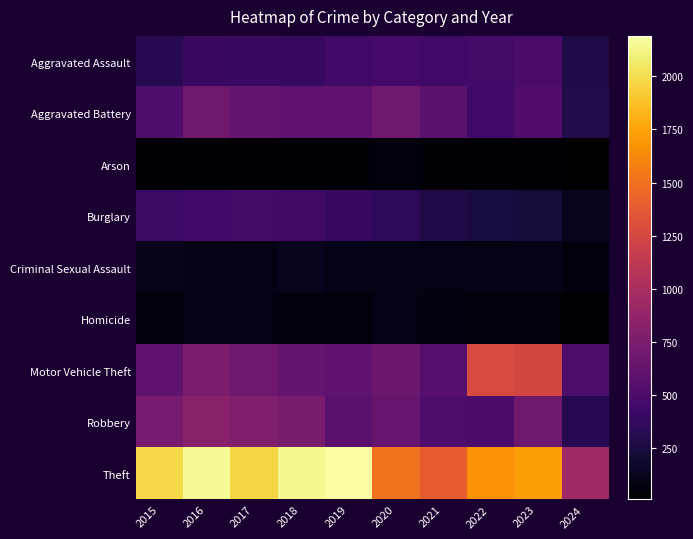

What is the spread (max minus min) of values at 2017?

1945